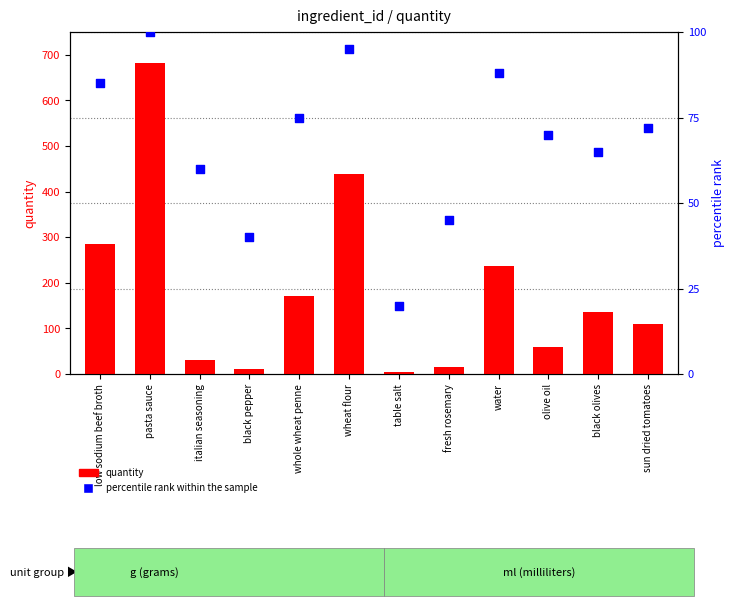

Which series contains the highest Y value?

quantity